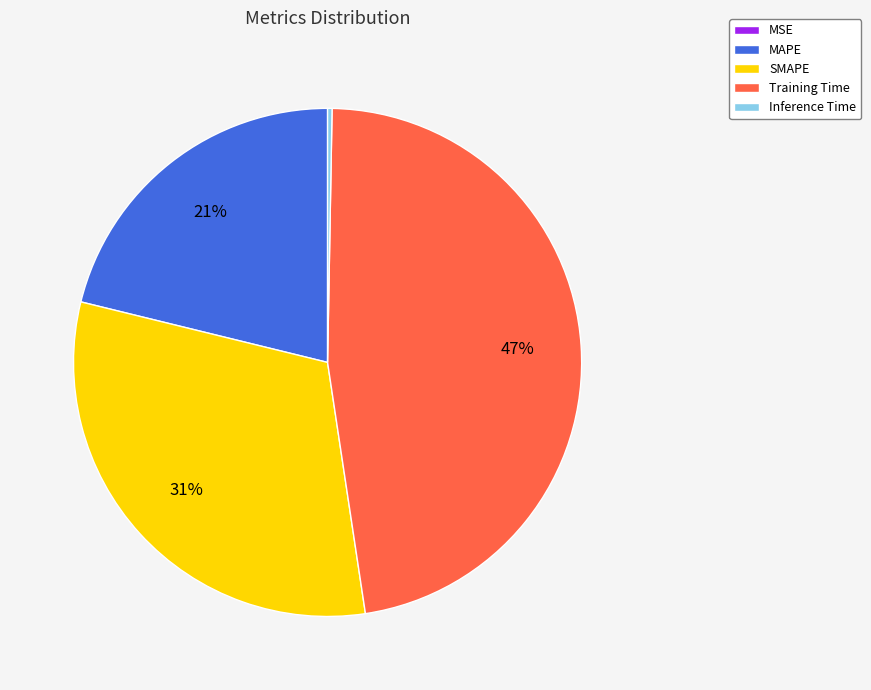

The MAPE slice represents 16% of the pie. True or false?

False